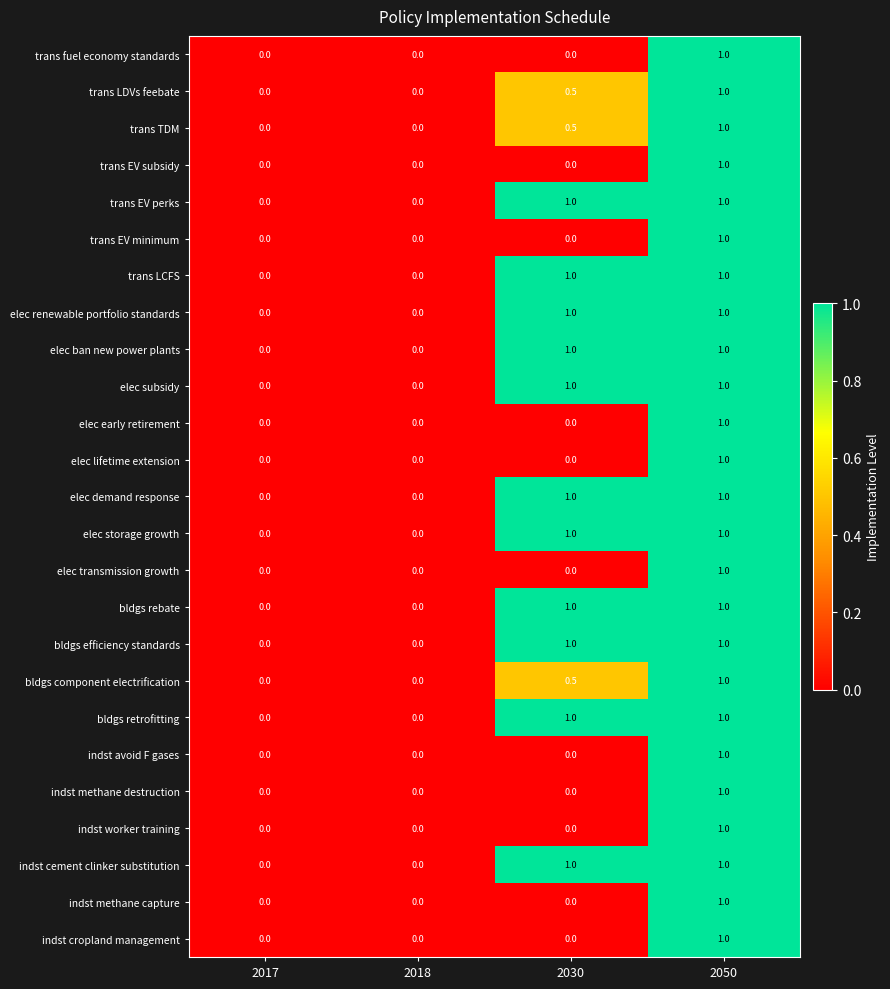

Is the value of indst cropland management at 2030 greater than the value of trans LCFS at 2030?

No